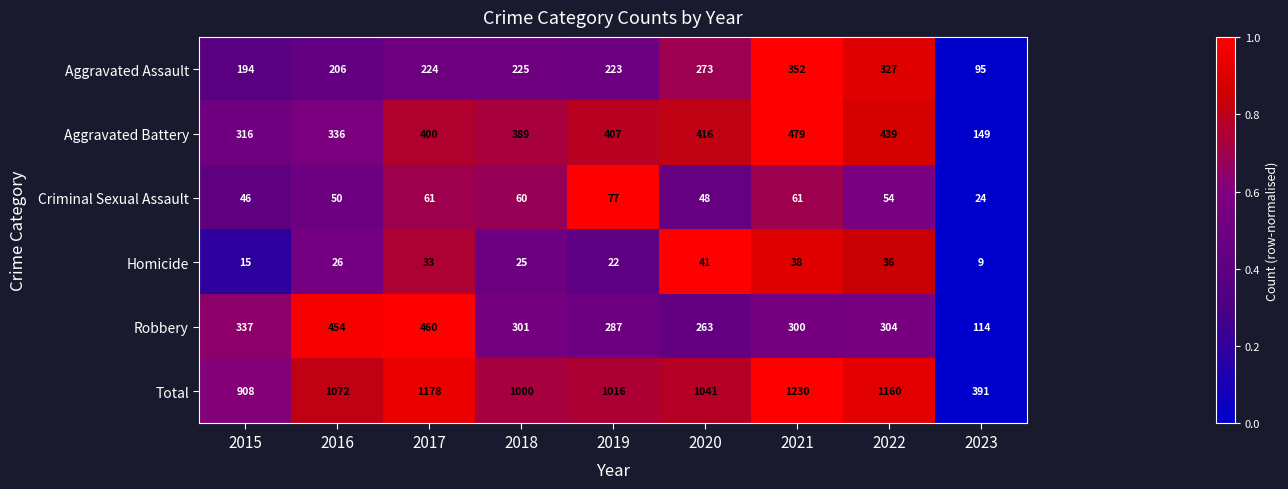

Count the number of data series in this chart.

6